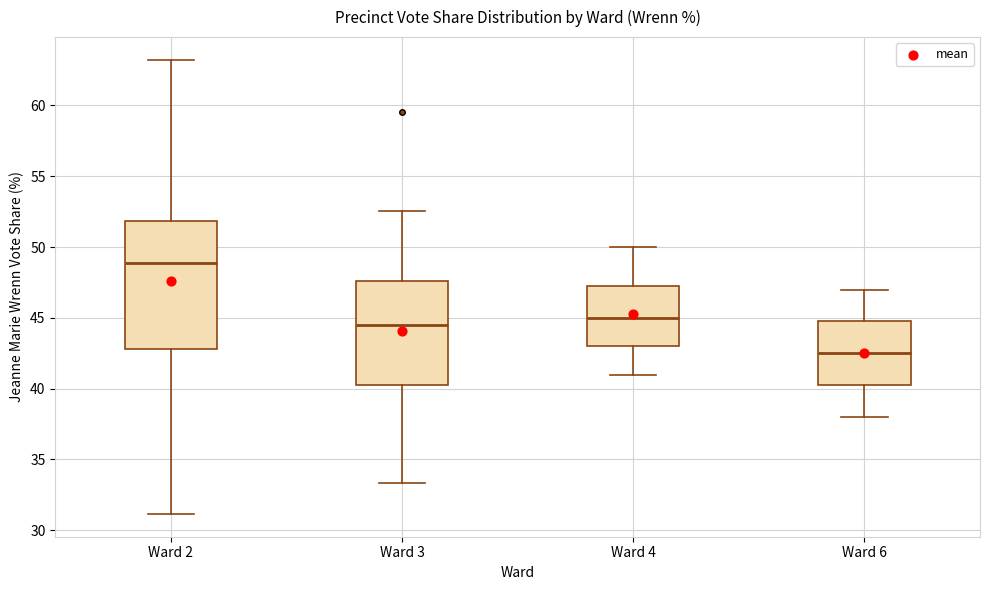

Where does the lower whisker of the box for Ward 2 end on the y-axis? The values are not printed on the chart, so give them approximately, as read against the axis.

31.0